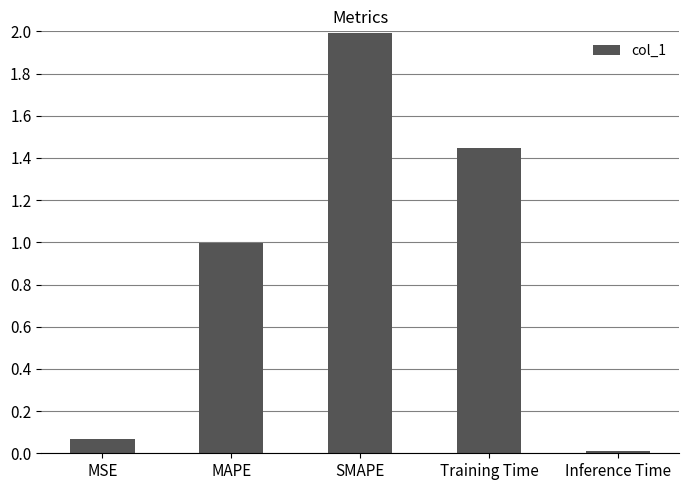

What is the sum of all values?

4.5